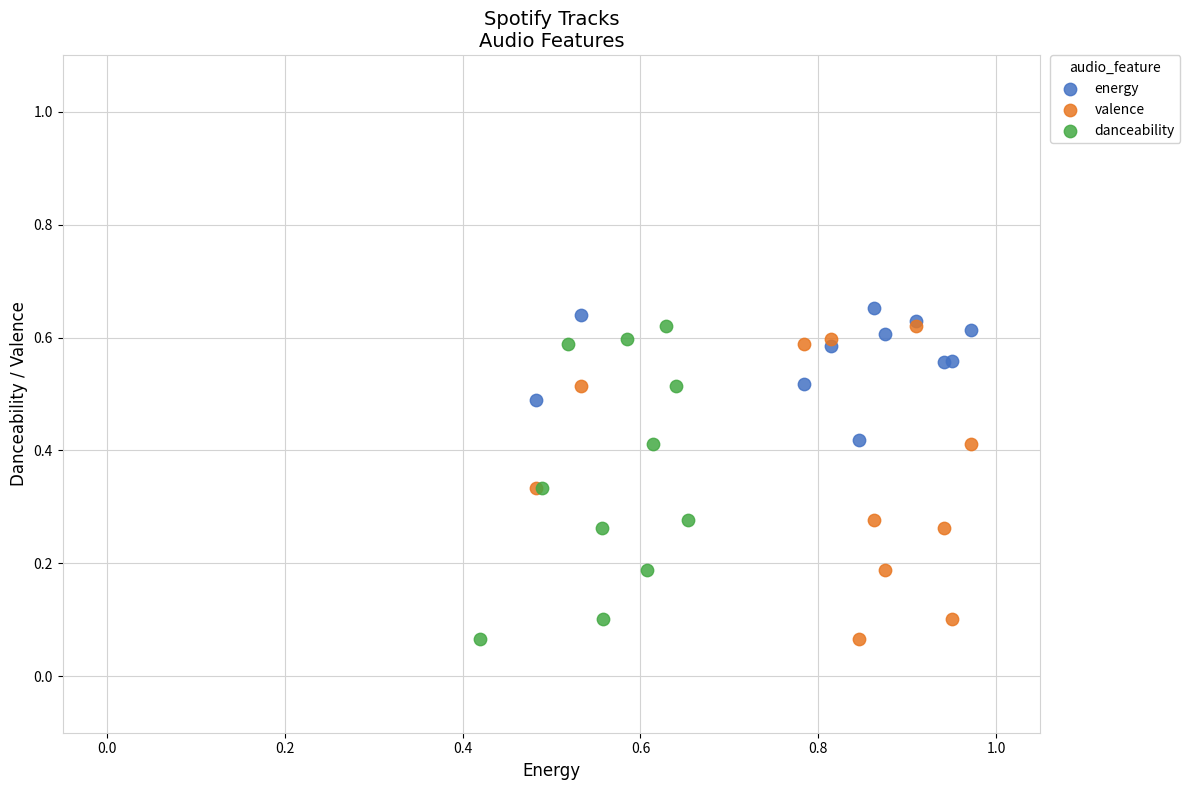

What are all the series names shown in the legend?

energy, valence, danceability